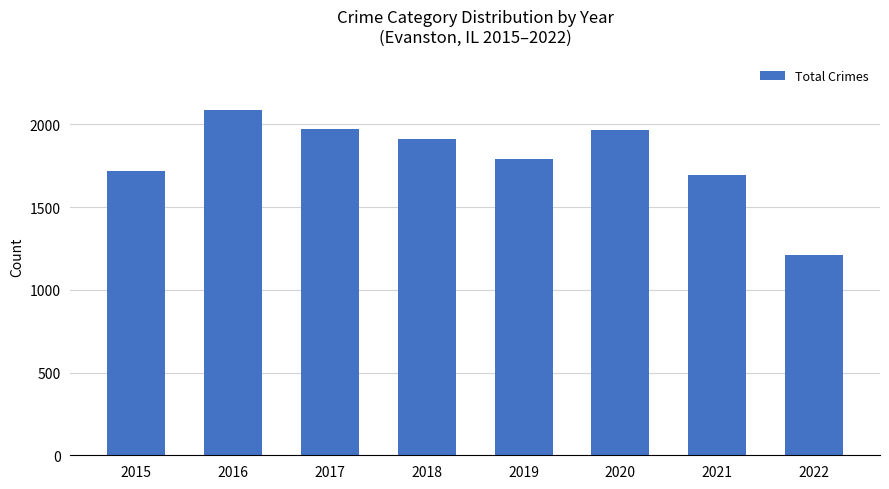

Which category has the lowest value across all series?

2022